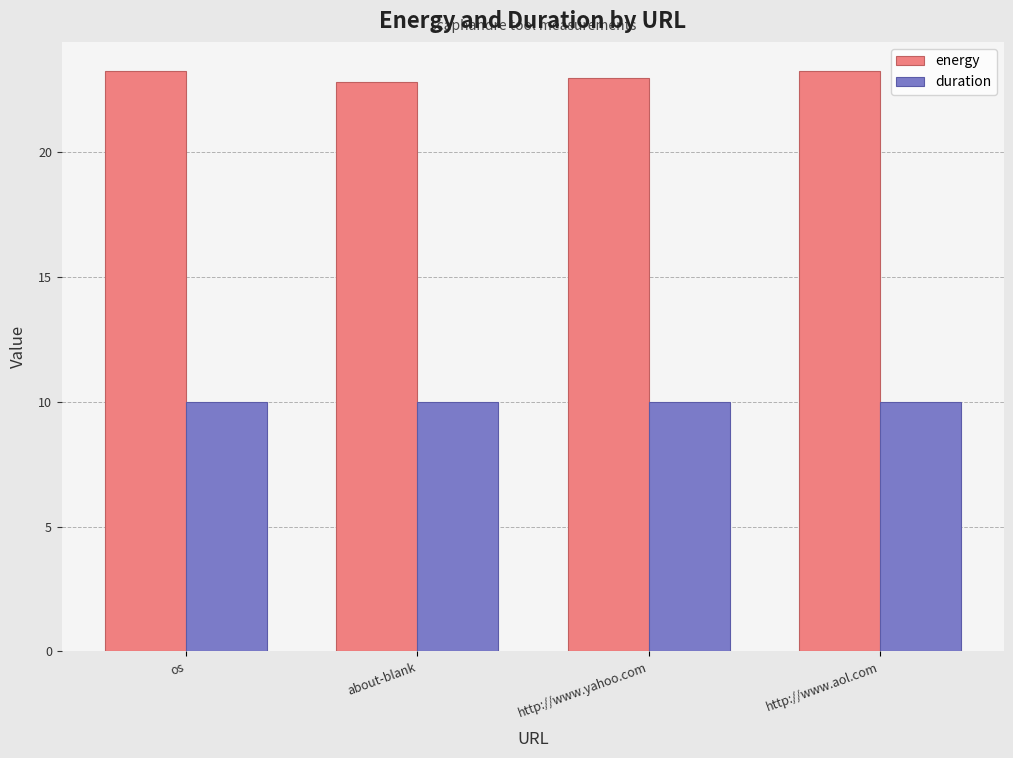

What is the difference between the maximum and minimum values in the energy series?

0.4